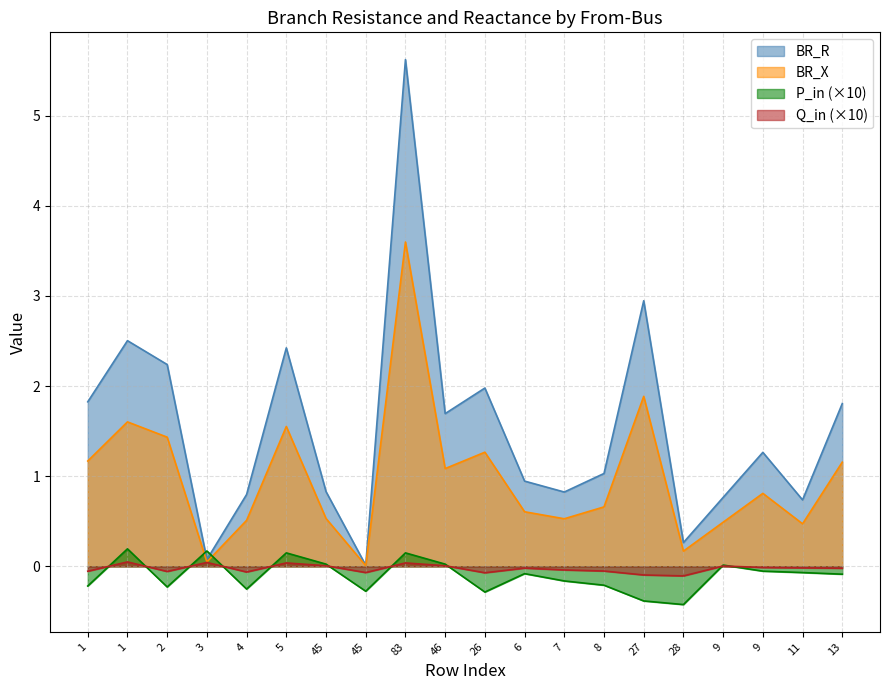

True or false: Q_in and BR_R intersect in this chart.

False